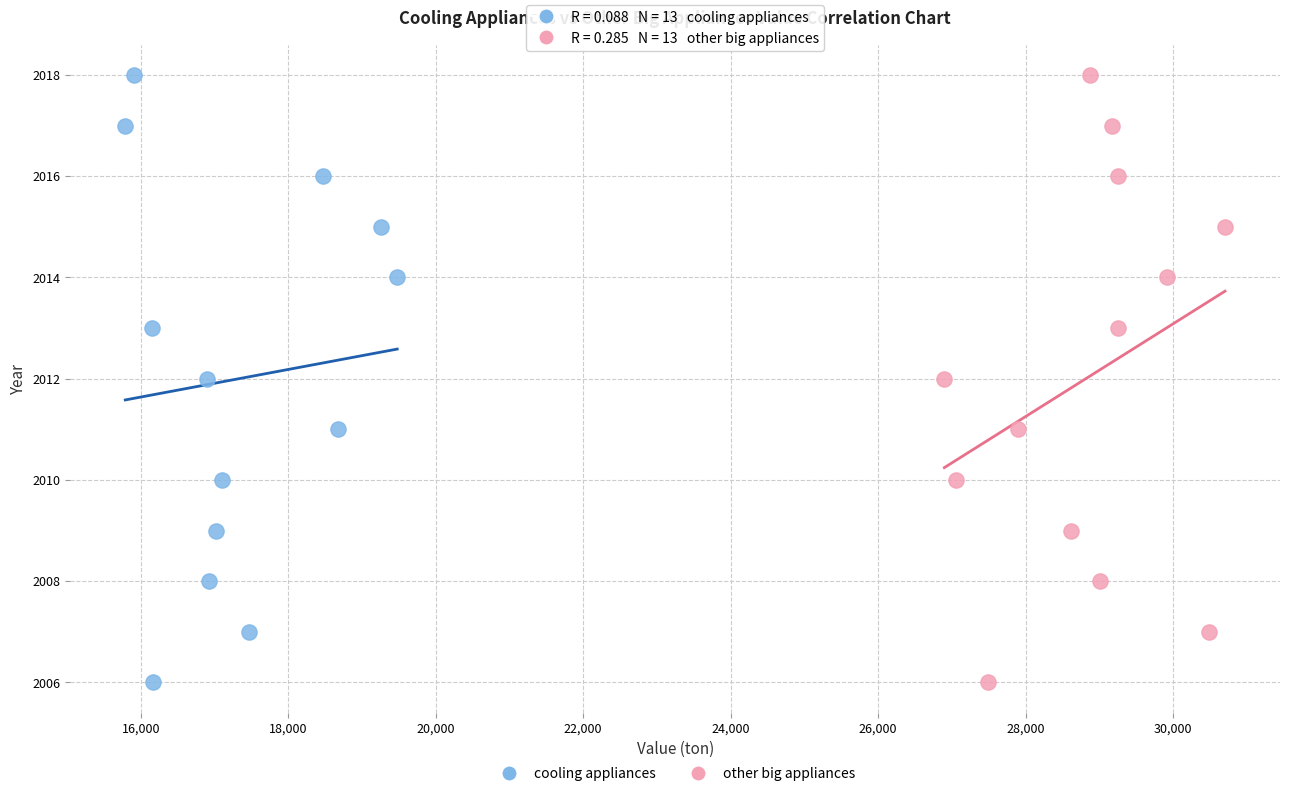

What are all the series names shown in the legend?

cooling appliances, other big appliances